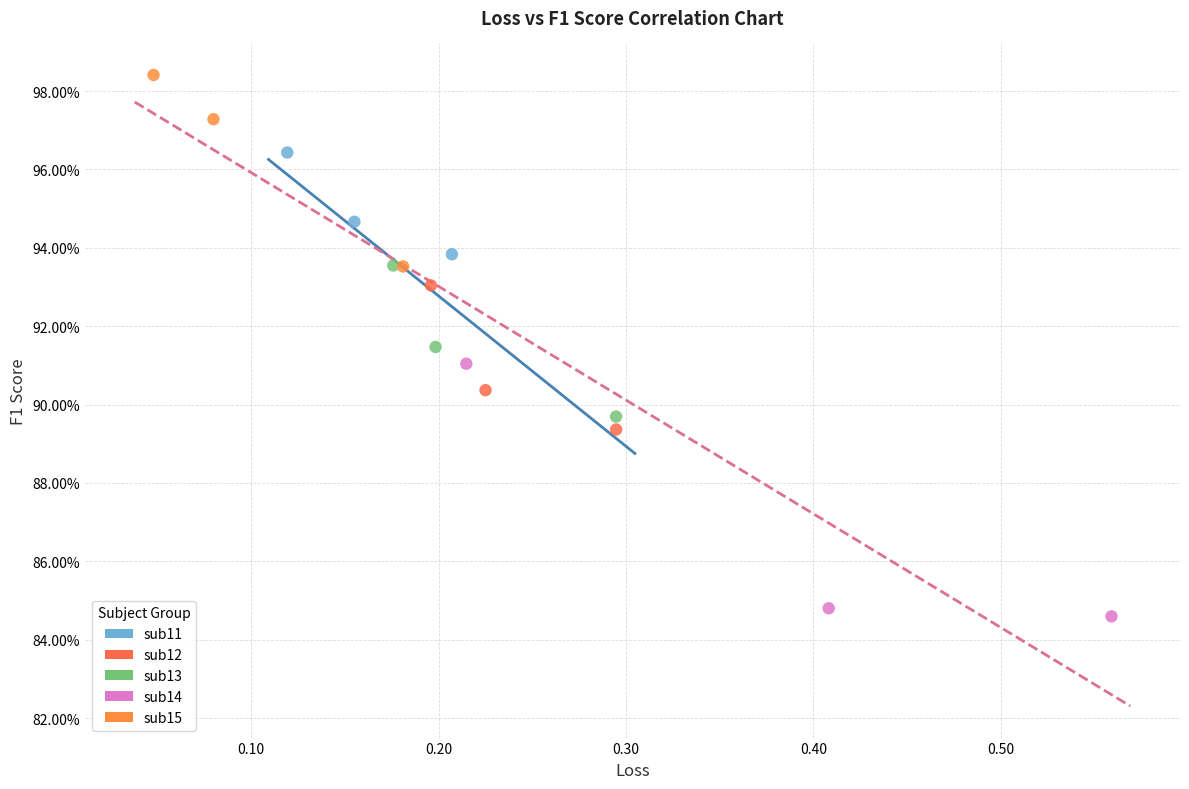

What are all the series names shown in the legend?

sub11, sub12, sub13, sub14, sub15